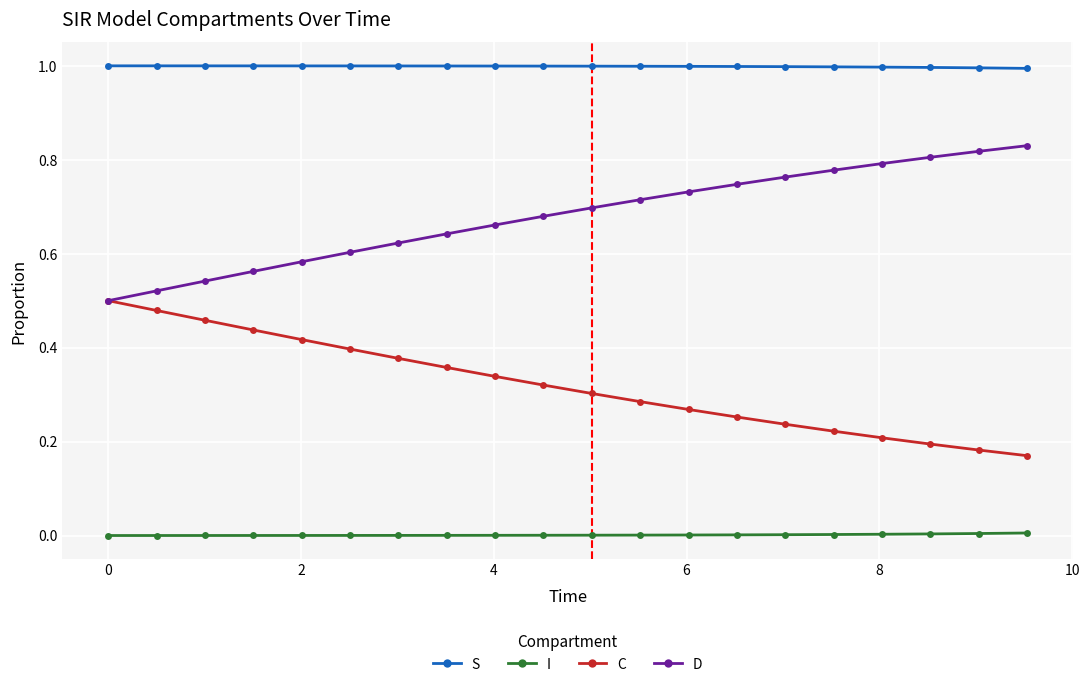

What is the greatest value displayed?

1.0